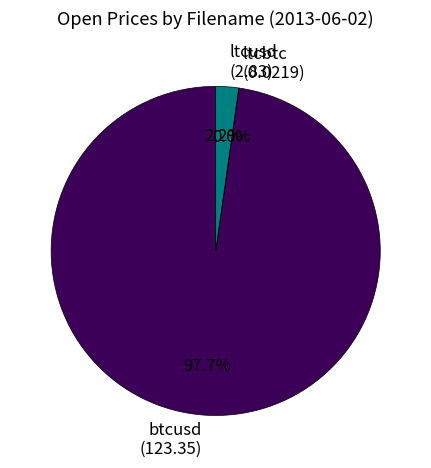

What portion of the pie excludes ltcusd (2.83)?

97.8%